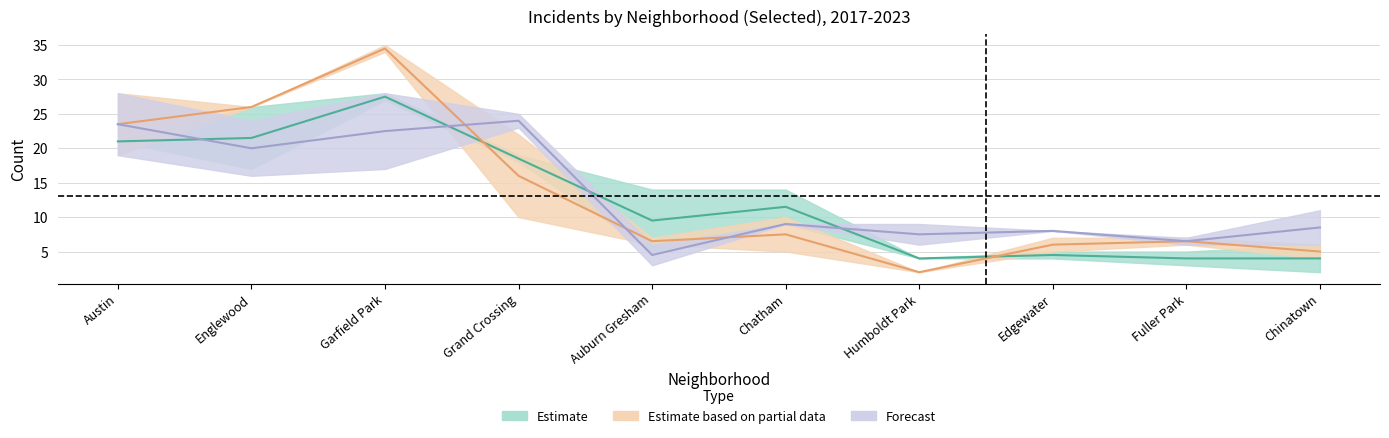

At which category is the sum across all series the highest?

Garfield Park